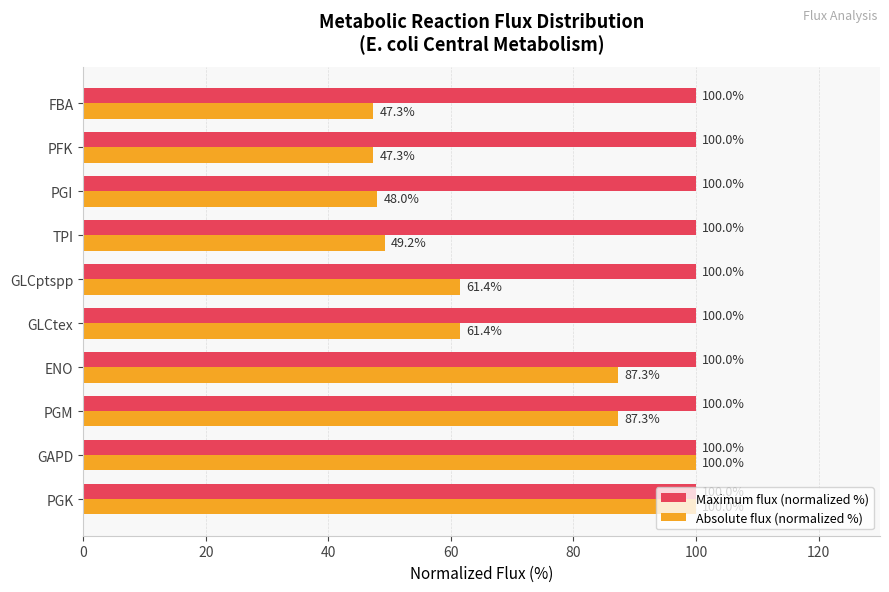

How many data points does each series have?

10